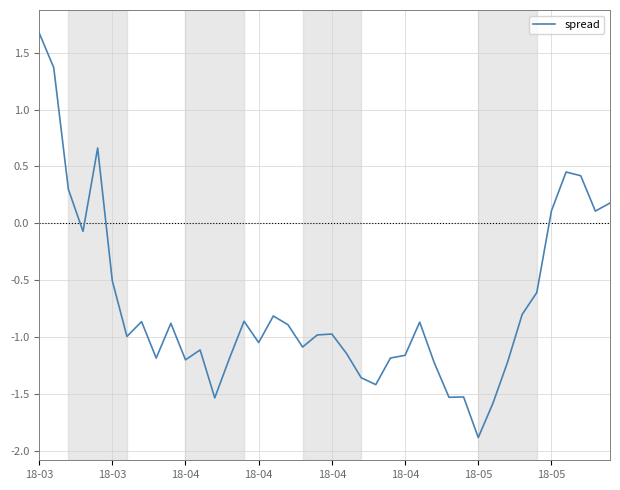

What is the sum of all values?

-28.4